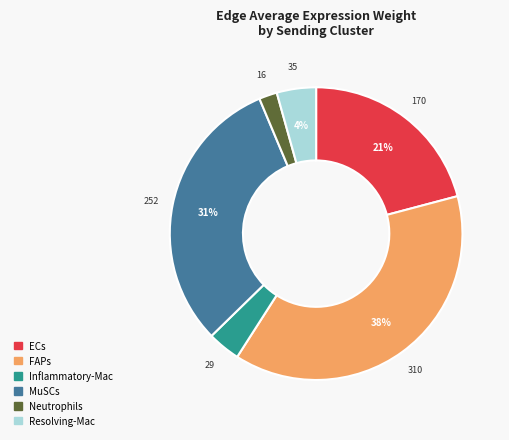

Between ECs and Resolving-Mac, which is larger?

ECs